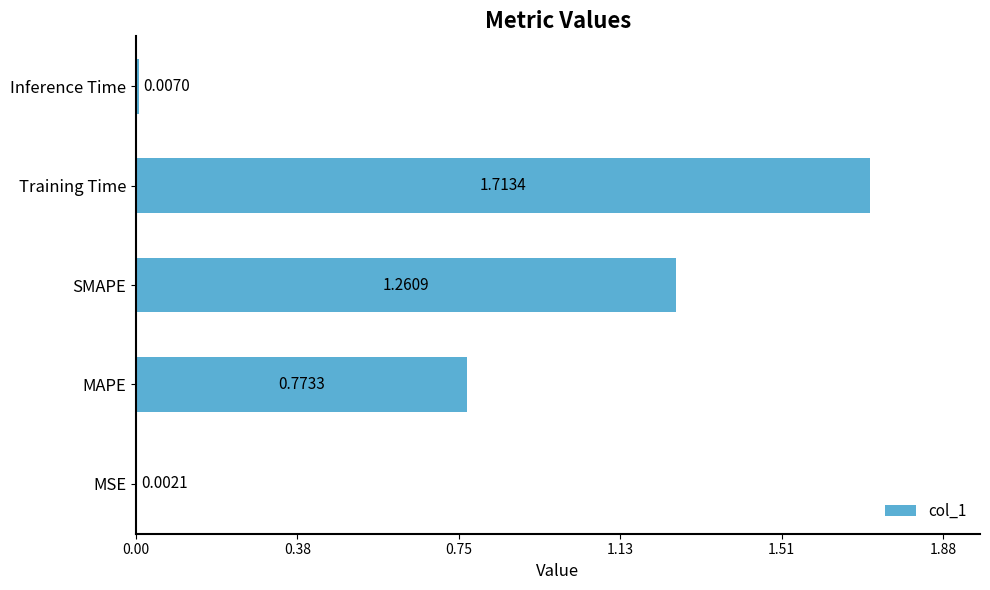

Where is the data nearest to the value 0?

MSE